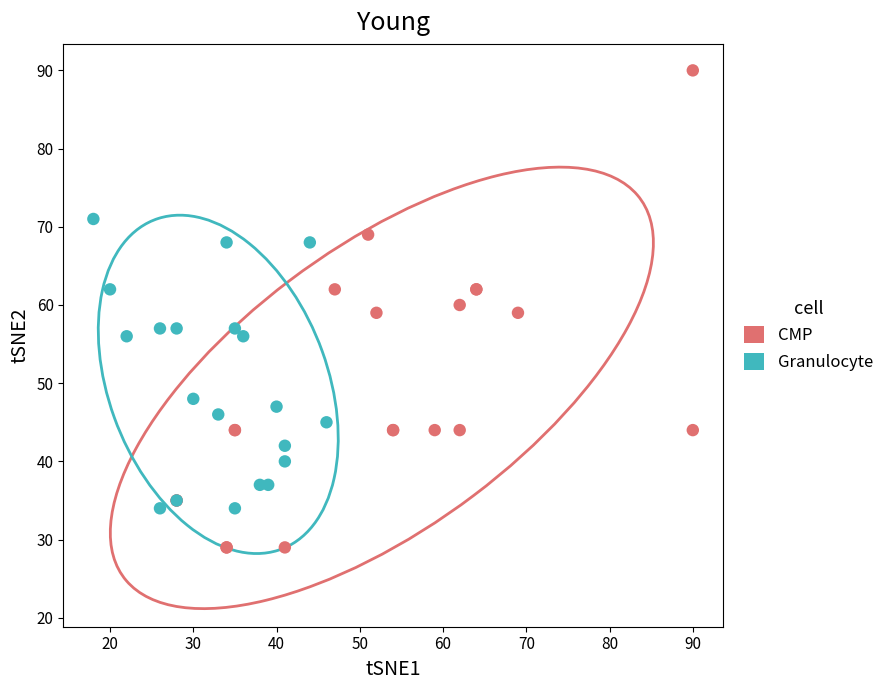

Which series has the widest spread of Y values?

CMP